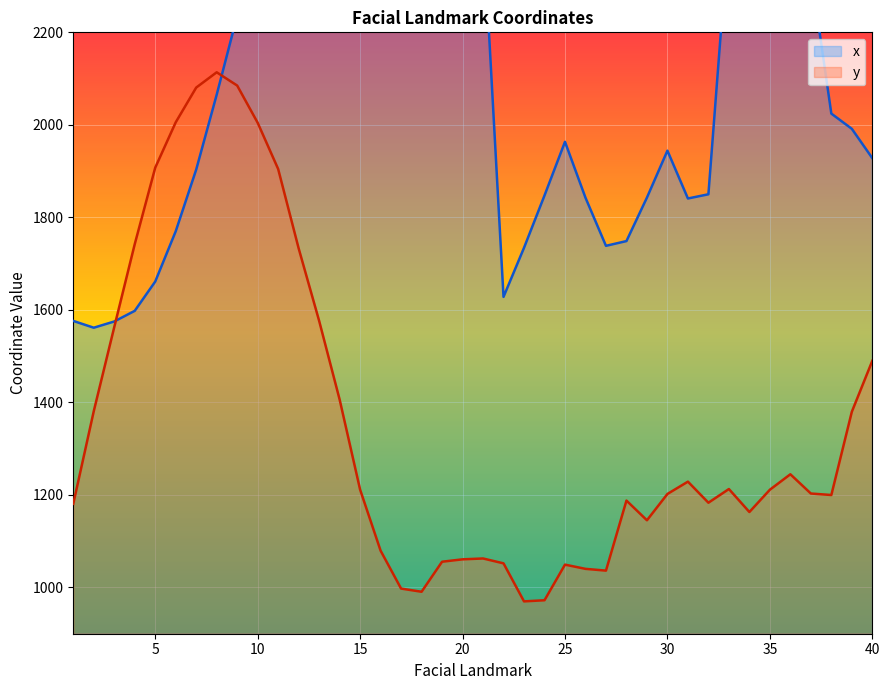

How many interior local valleys does the y series have?

7